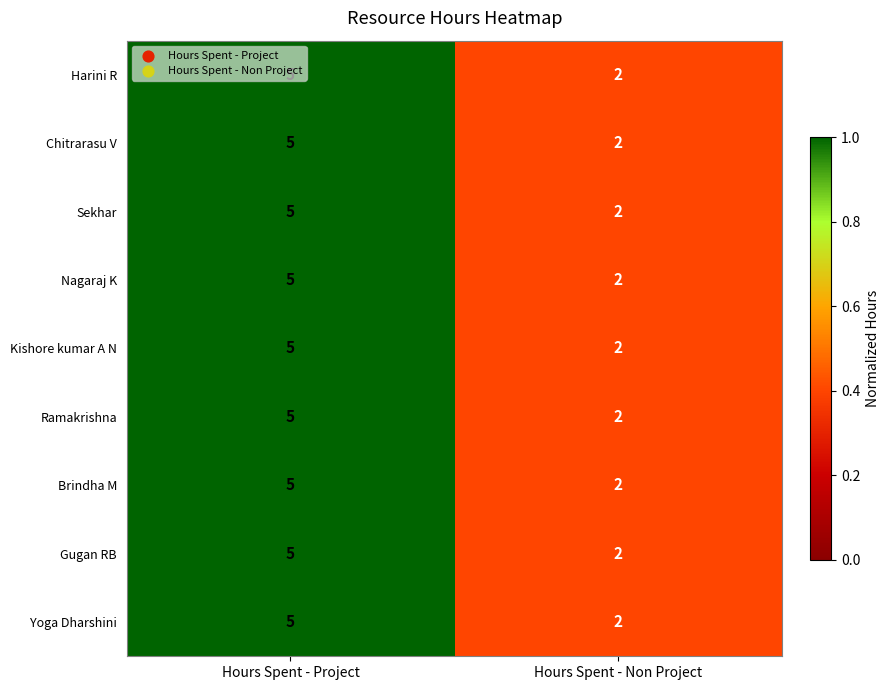

Is it true that Brindha M equals 2 at Hours Spent - Non Project?

True